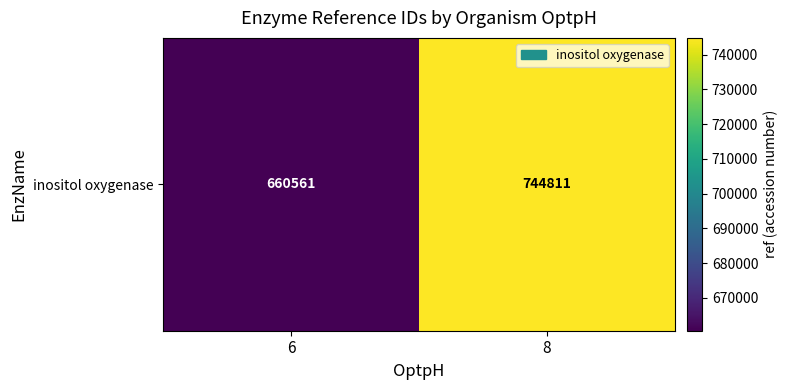

How many categories are shown in the chart?

2